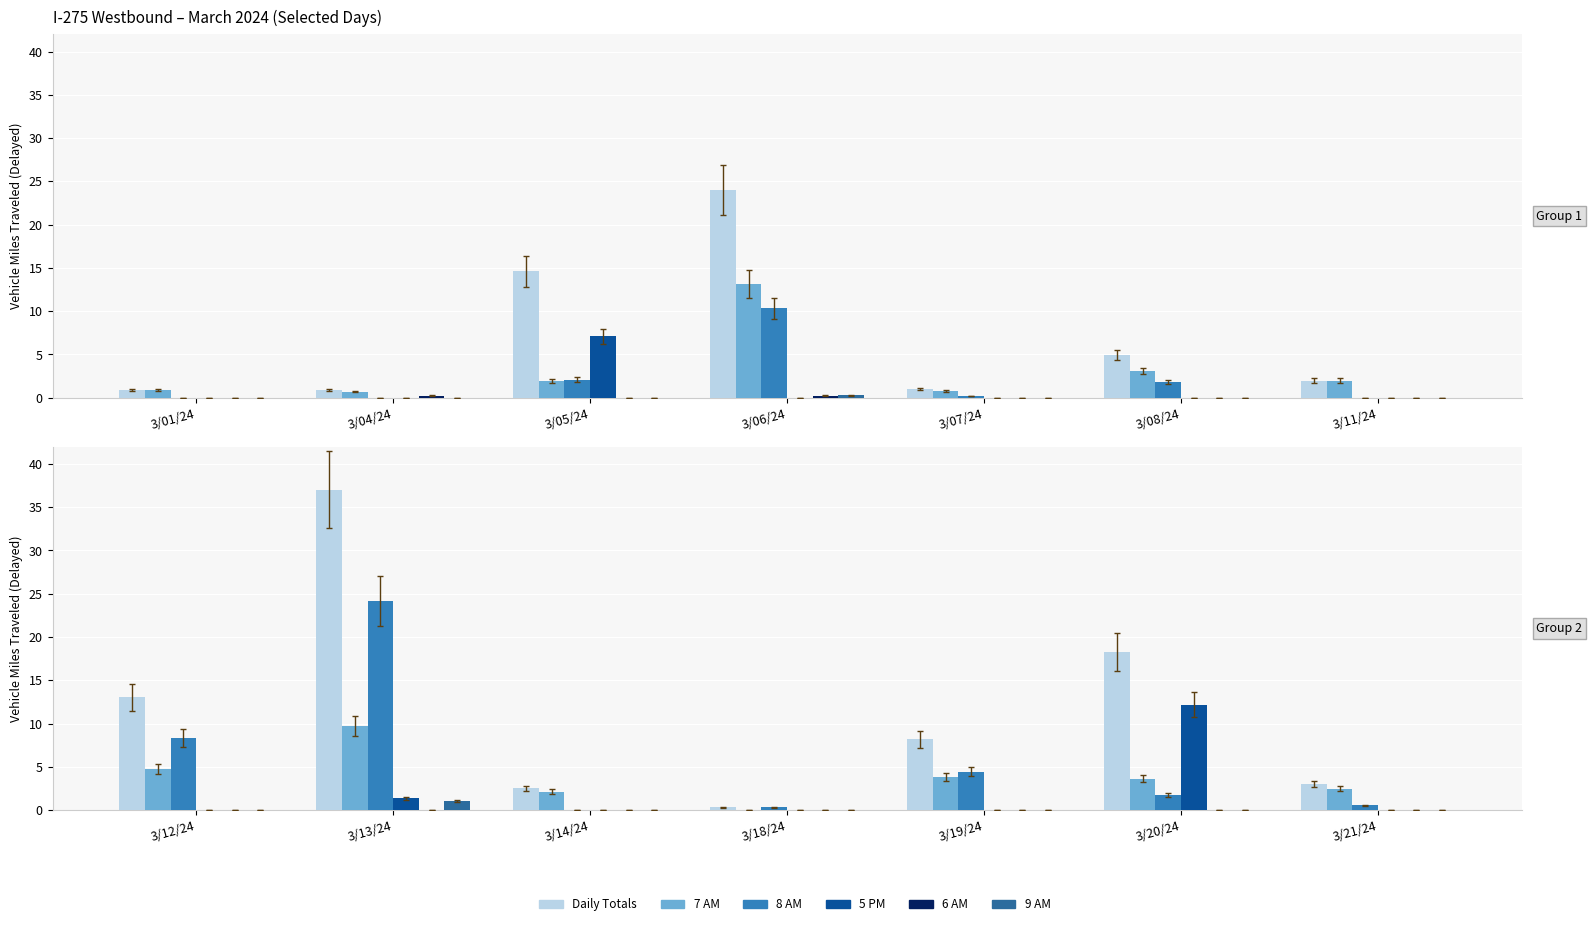

How many values in 7 AM are above zero?

6